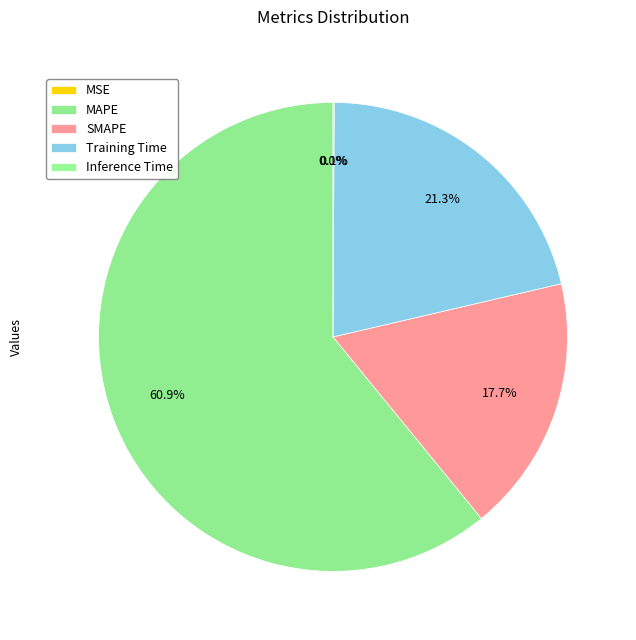

To the nearest percent, what is the average slice percentage?

20%